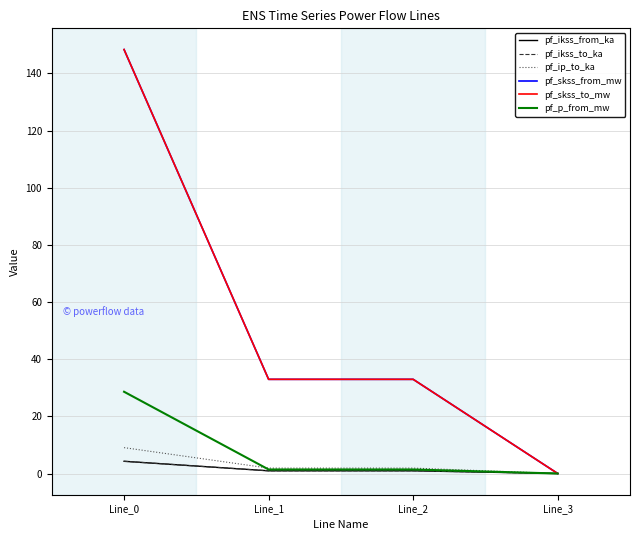

Reading left to right, what are all the values shown in this chart?

pf_ikss_from_ka: 4.3	1.0	1.0	0.0
pf_ikss_to_ka: 4.3	1.0	1.0	0.0
pf_ip_to_ka: 9.1	1.9	1.9	0.0
pf_skss_from_mw: 148.4	33.0	33.0	0.0
pf_skss_to_mw: 148.4	33.0	33.0	0.0
pf_p_from_mw: 28.6	1.4	1.4	0.0